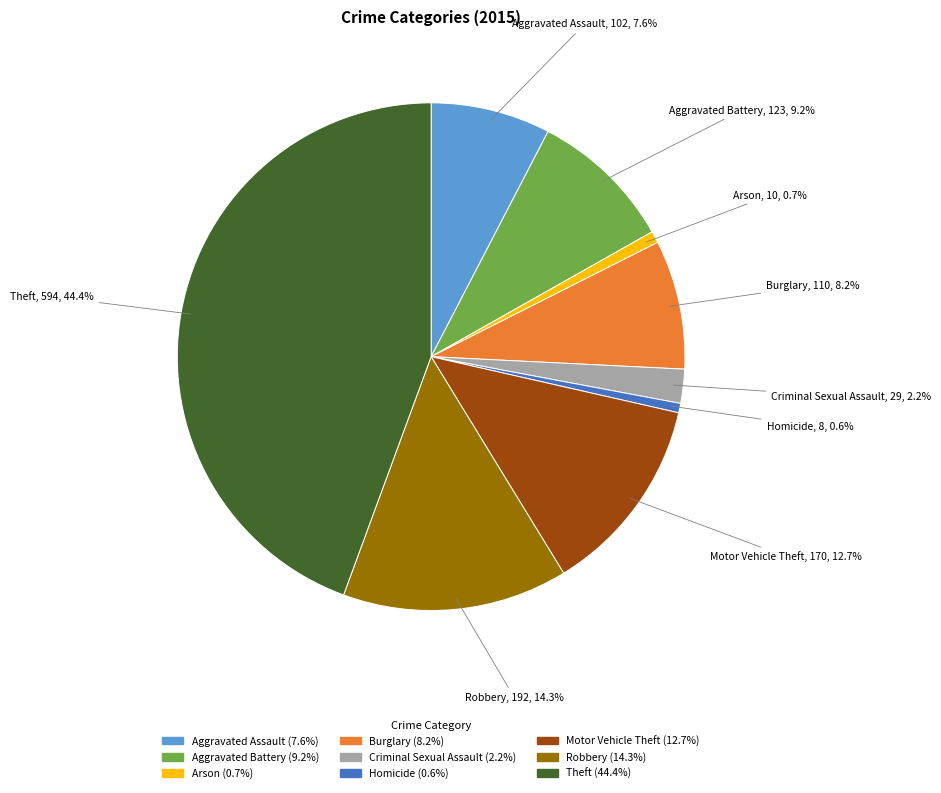

Does any single category account for the majority?

No